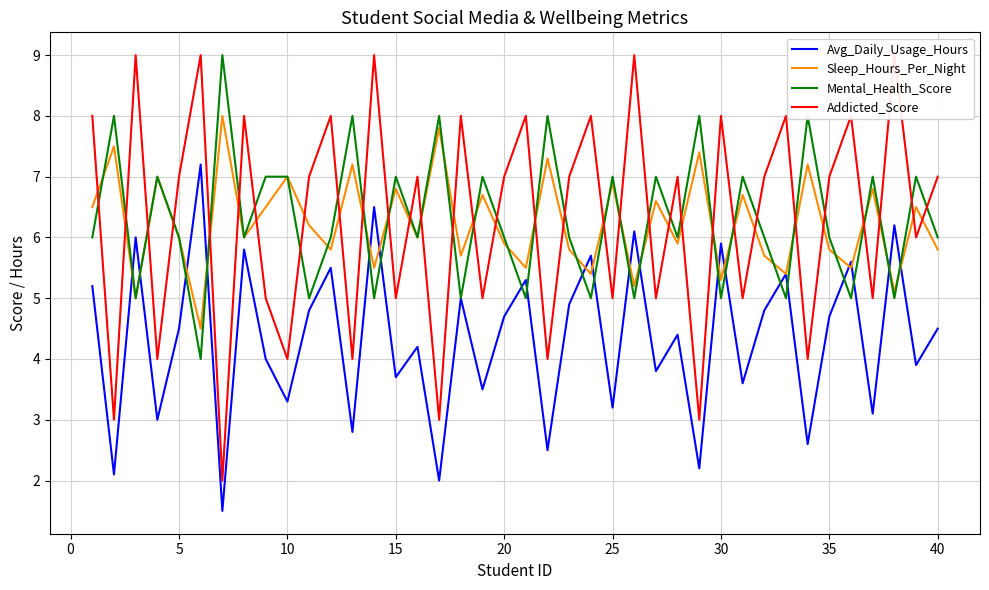

How many intersections are there between Mental_Health_Score and Sleep_Hours_Per_Night?

21